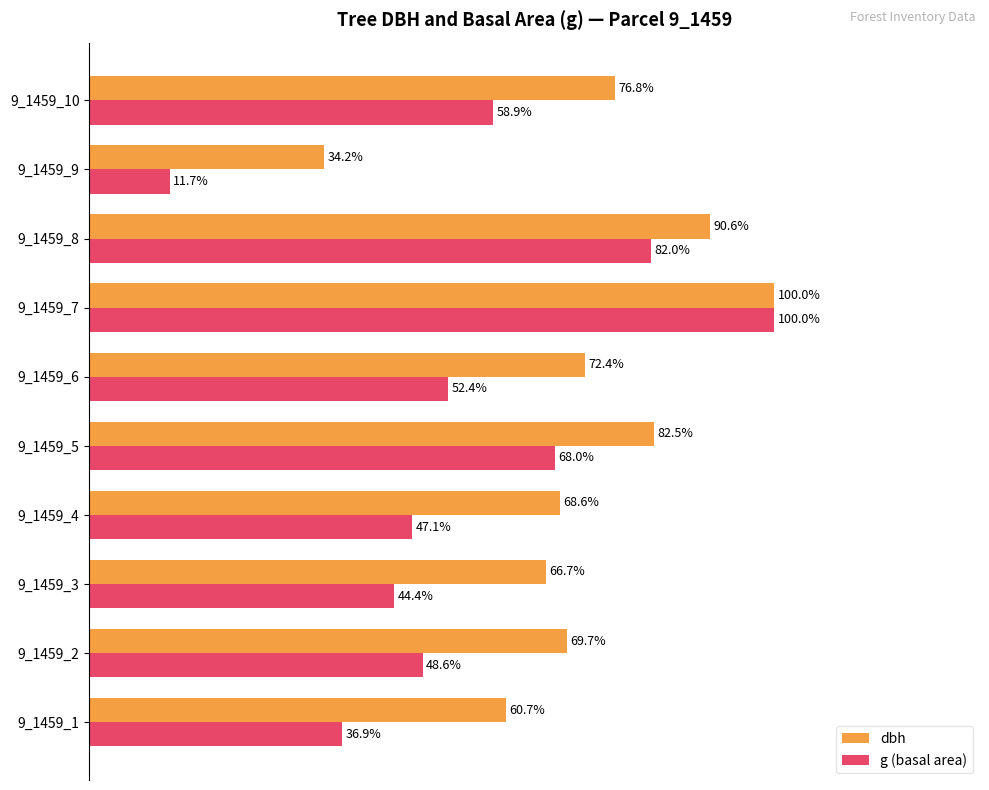

At which category does the chart reach its minimum across all series?

9_1459_9